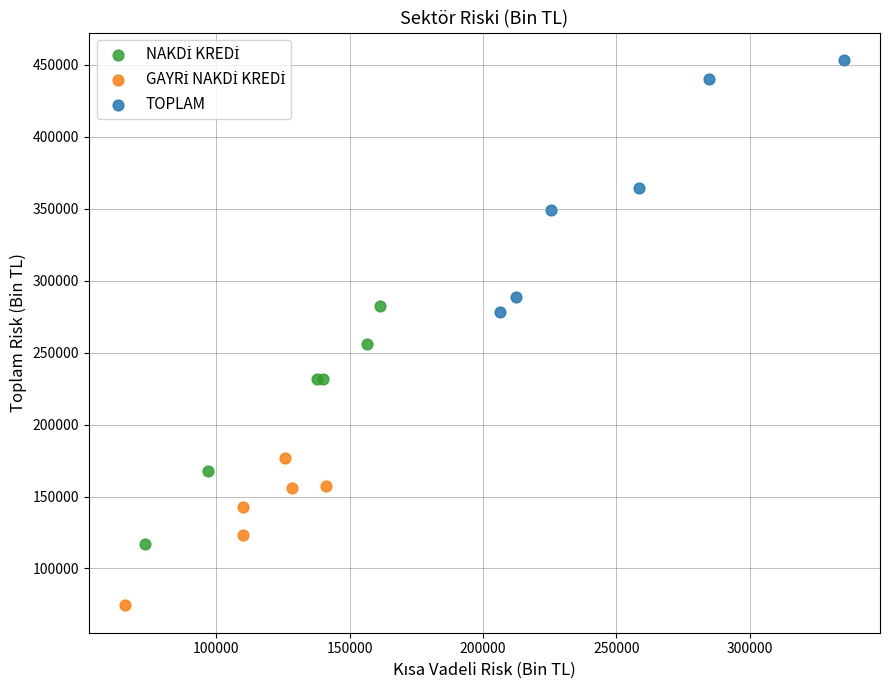

Which series reaches the maximum Y coordinate?

TOPLAM